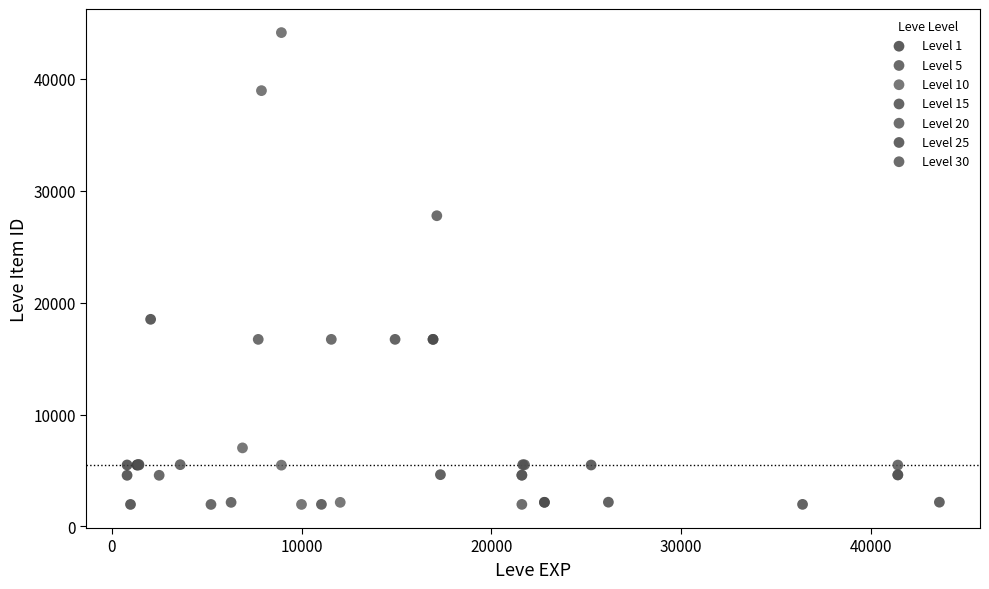

What are all the series names shown in the legend?

Level 1, Level 5, Level 10, Level 15, Level 20, Level 25, Level 30